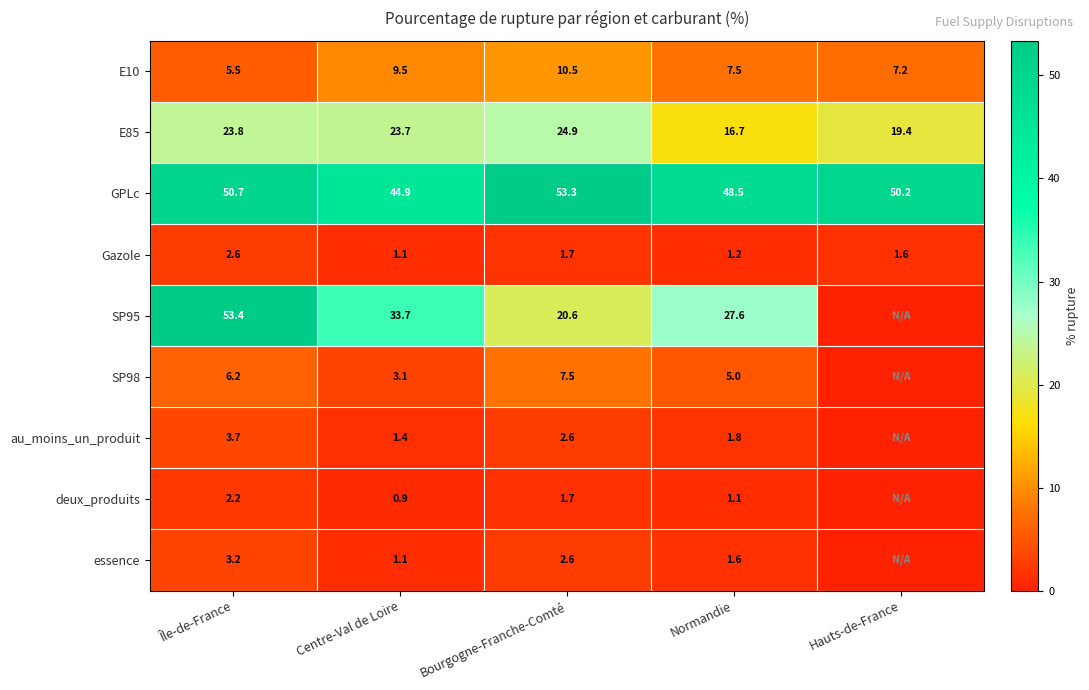

Is it true that E85 equals 36.4 at Île-de-France?

False